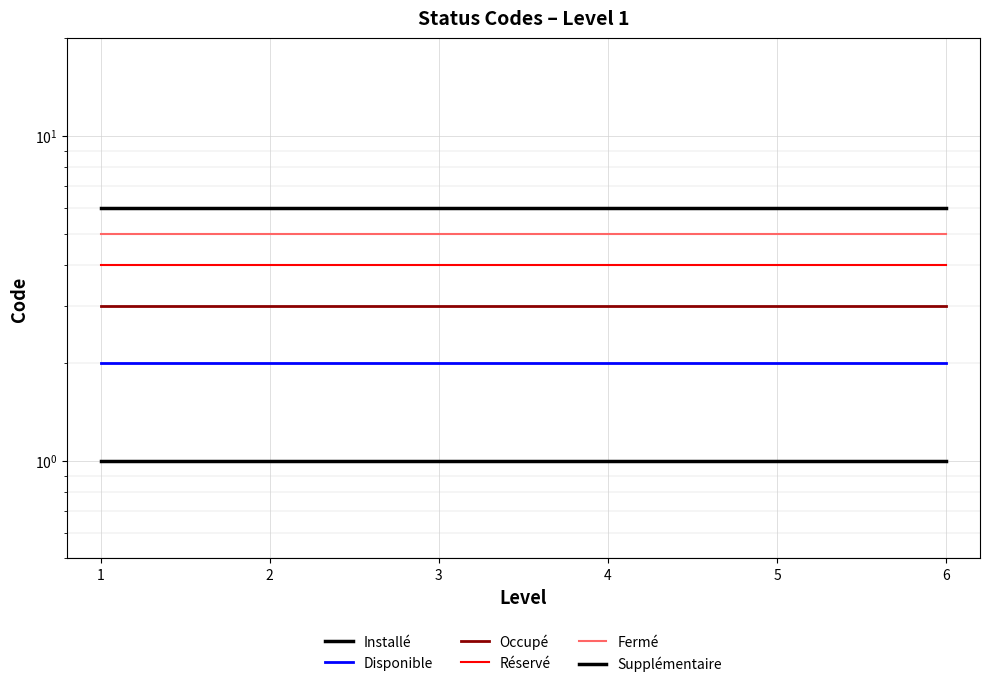

True or false: Fermé and Installé cross at least once.

False